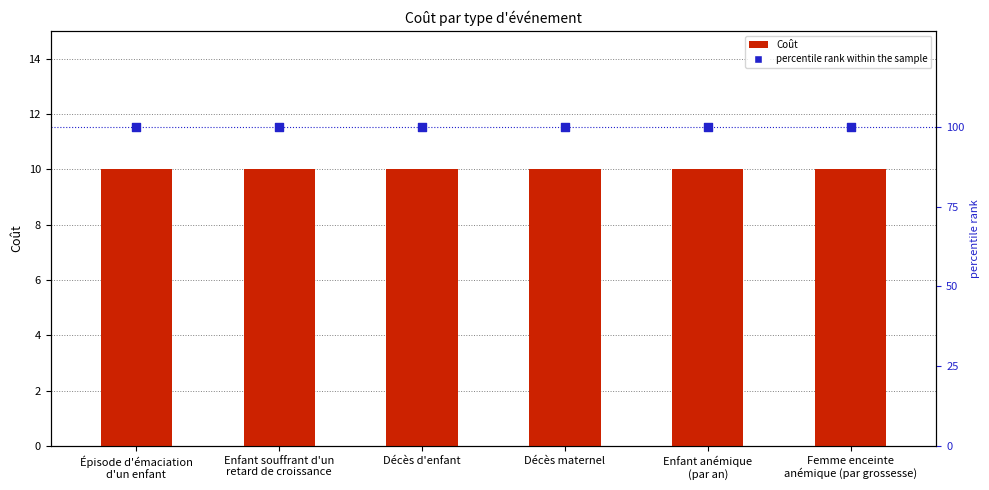

Which series has the largest total across all categories?

percentile rank within the sample